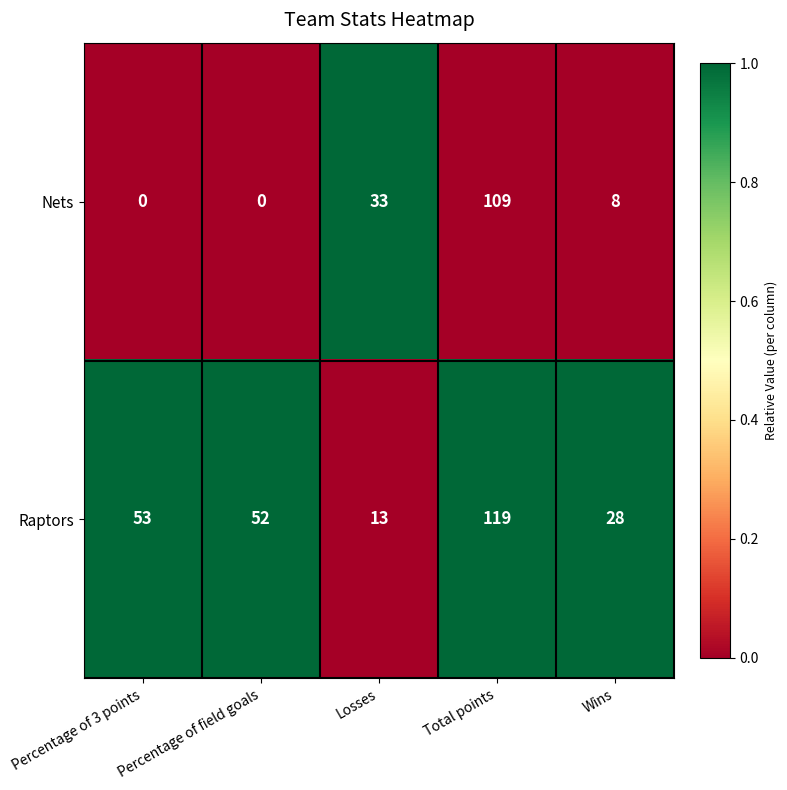

What is the spread (max minus min) of values at Percentage of field goals?

52